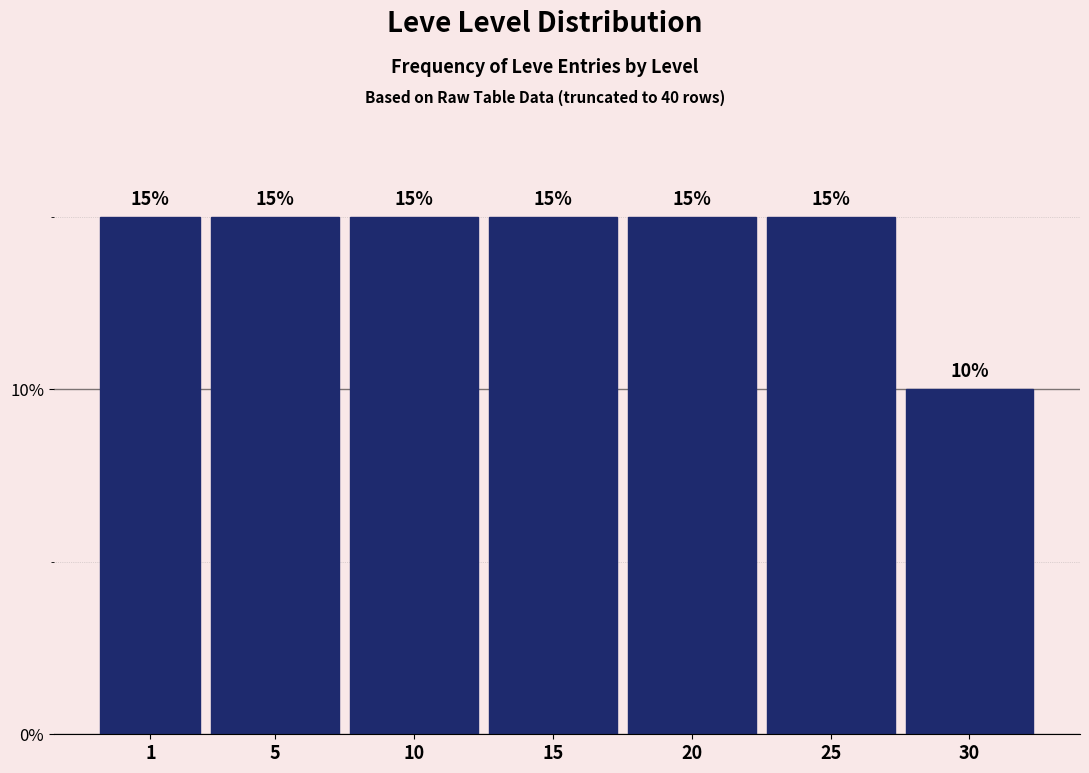

Reading left to right, list all the values displayed in this chart.

15	15	15	15	15	15	10